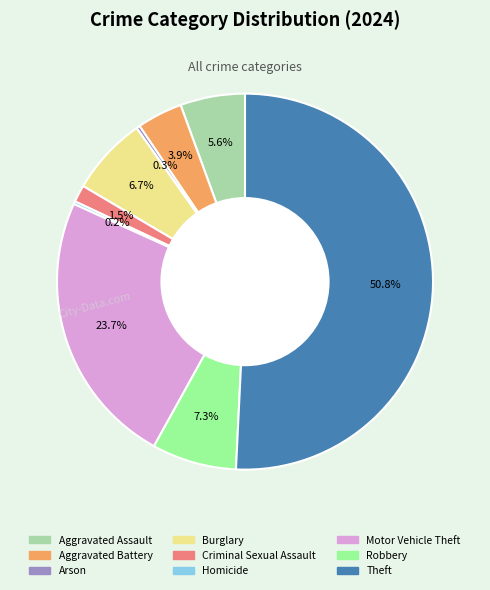

Which slice is the largest?

Theft